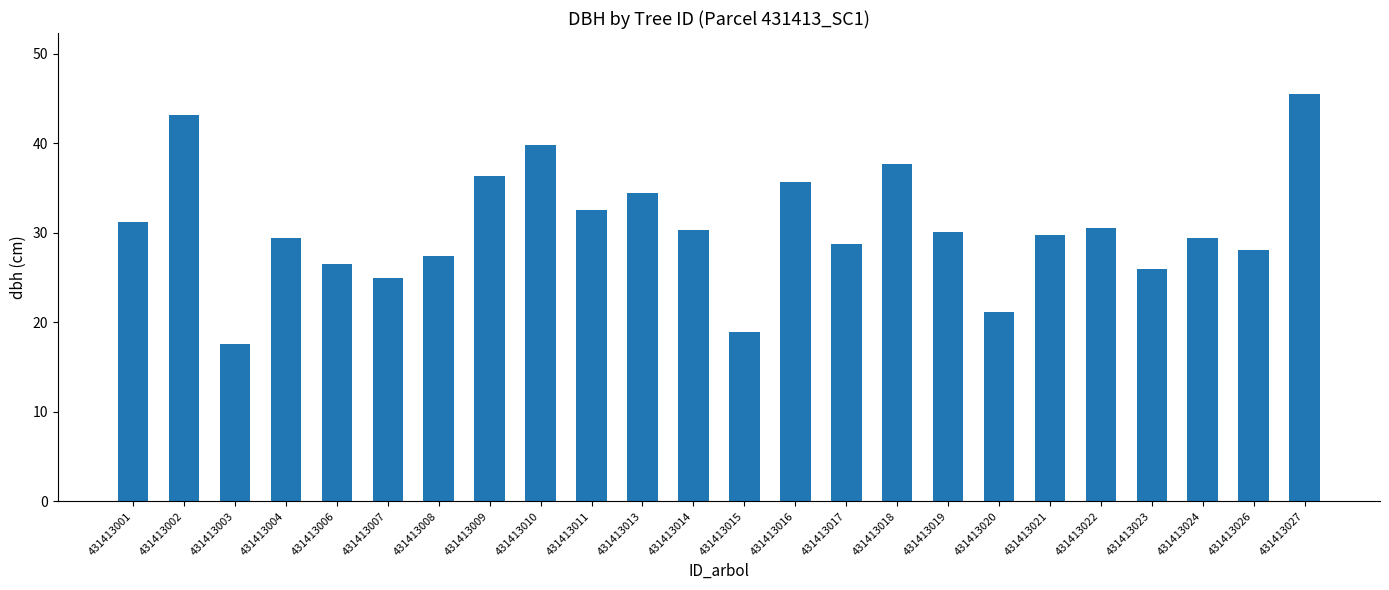

How many data points does each series have?

24